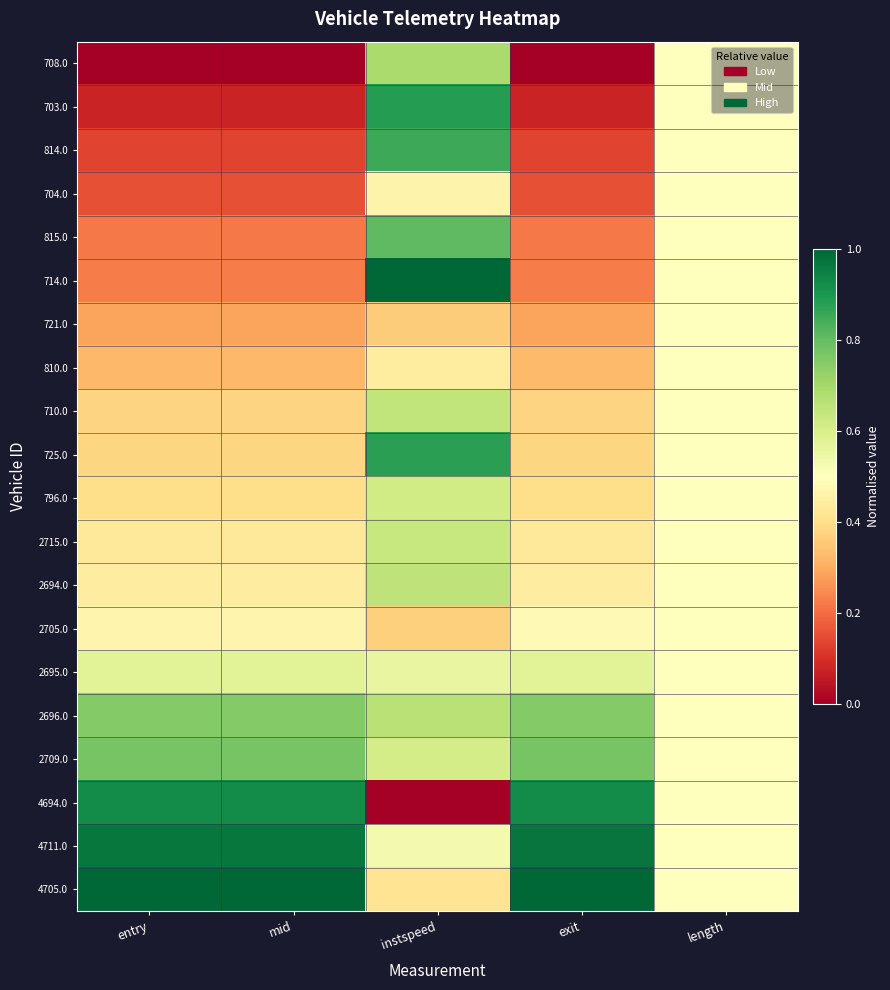

At how many categories does at least one series exceed 0?

5